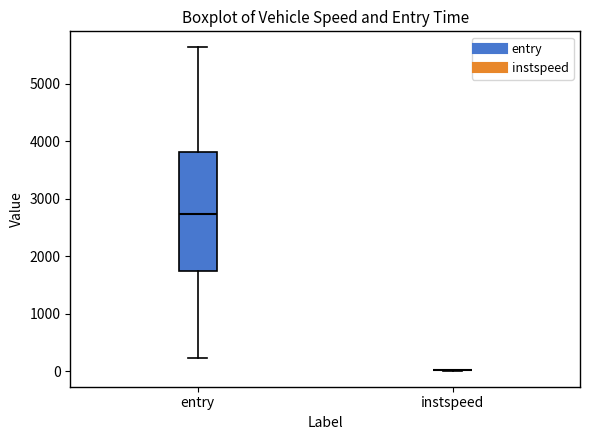

Comparing the boxes themselves (not the whiskers), which one is the tallest?

entry